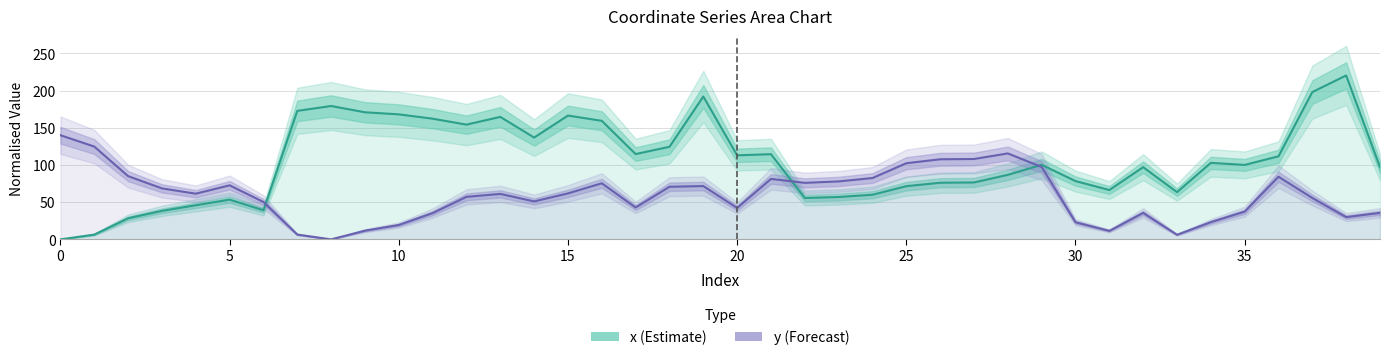

List the series in order of their overall mean, lowest first.

y (Forecast), x (Estimate)